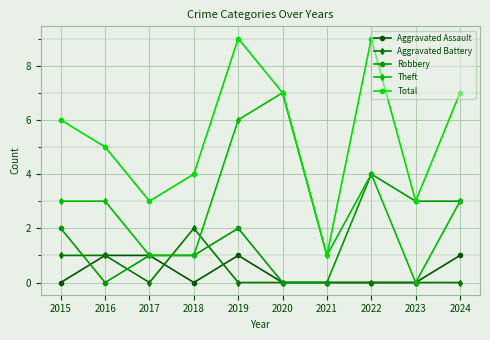

What are all the series names shown in the legend?

Aggravated Assault, Aggravated Battery, Robbery, Theft, Total